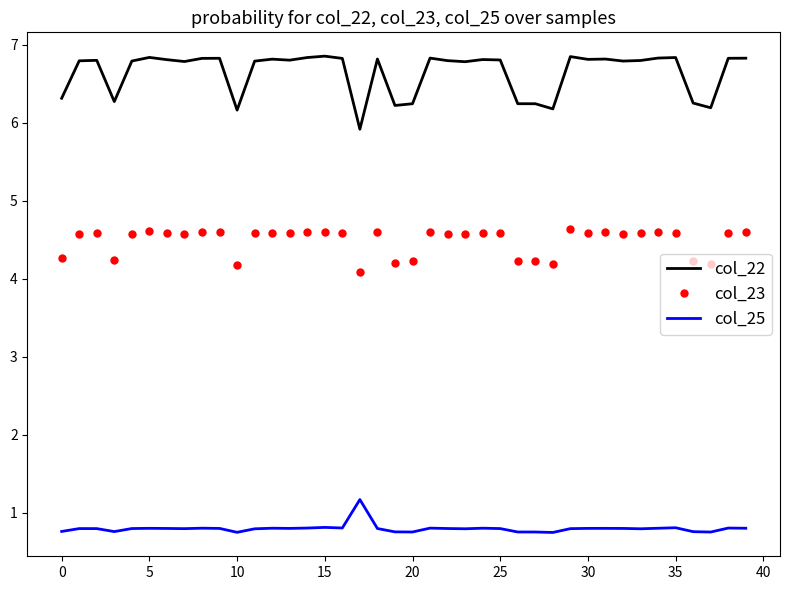

What is the minimum value for col_25?

0.7